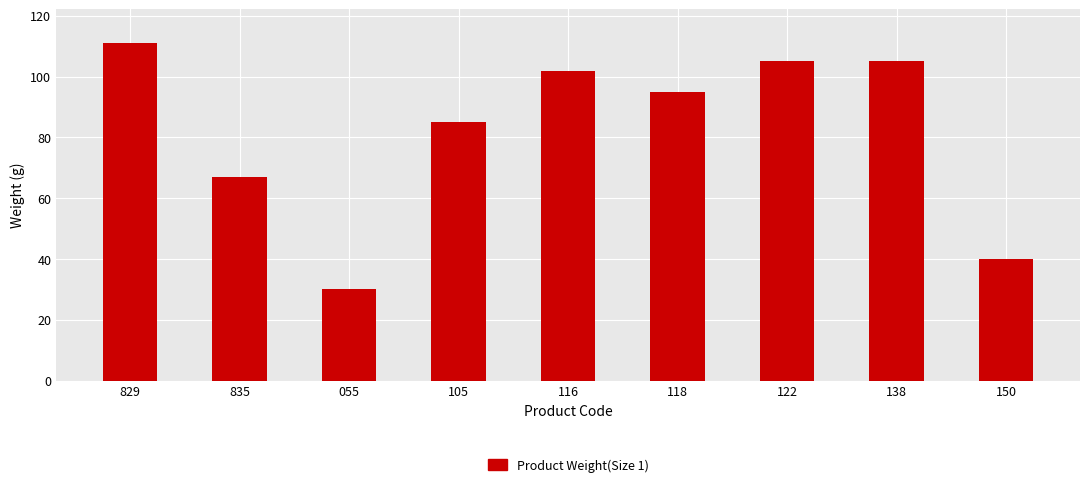

What is the change in value from 118 to 138?

+10